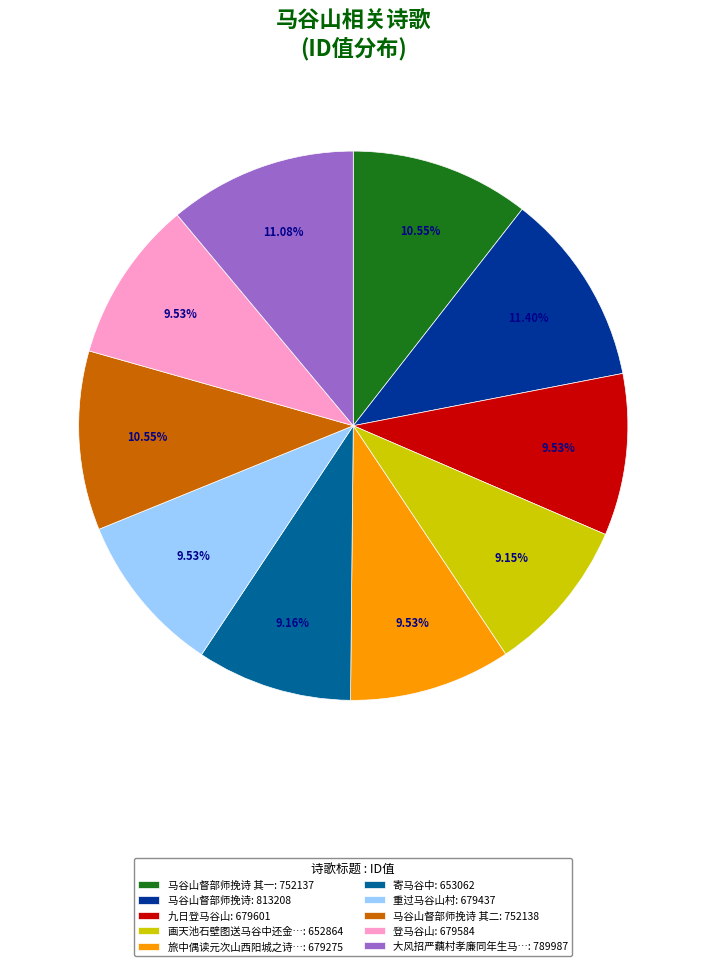

What is the ratio of the value at 马谷山督部师挽诗: 813208 to the value at 旅中偶读元次山西阳城之诗…: 679275?

1.2